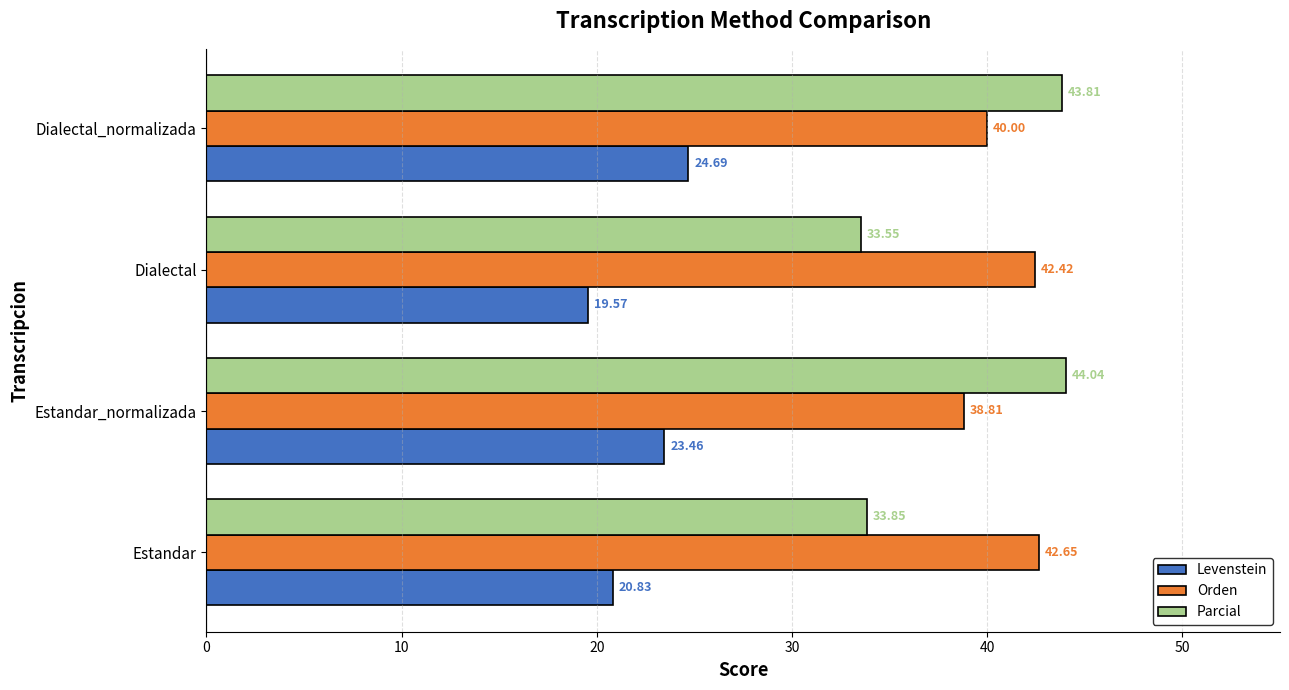

Which series has the largest total across all categories?

Orden